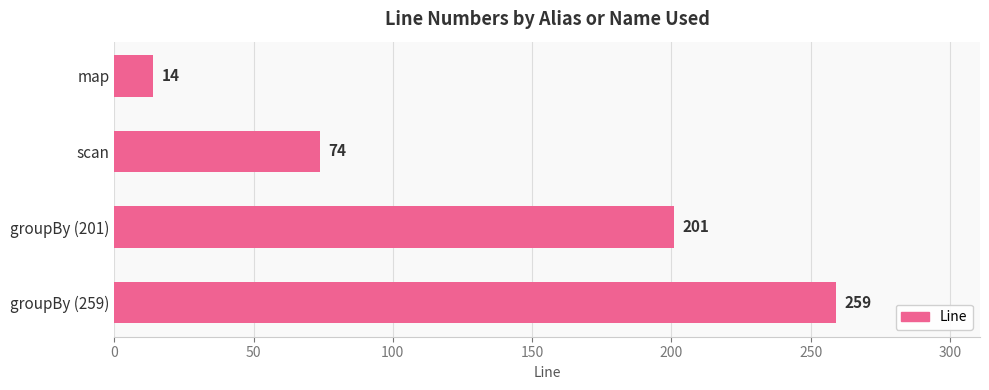

What is the difference between the maximum and second lowest values?

185